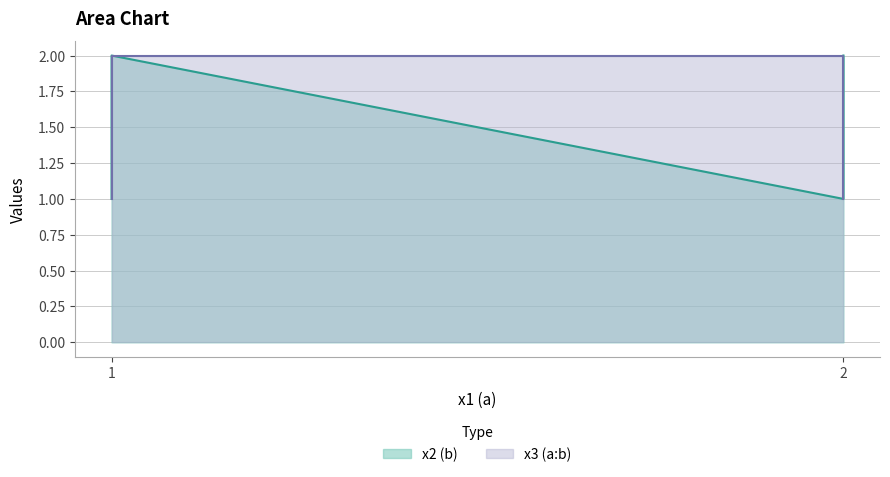

The x3 (a:b) series shows 2 at 1. True or false?

True